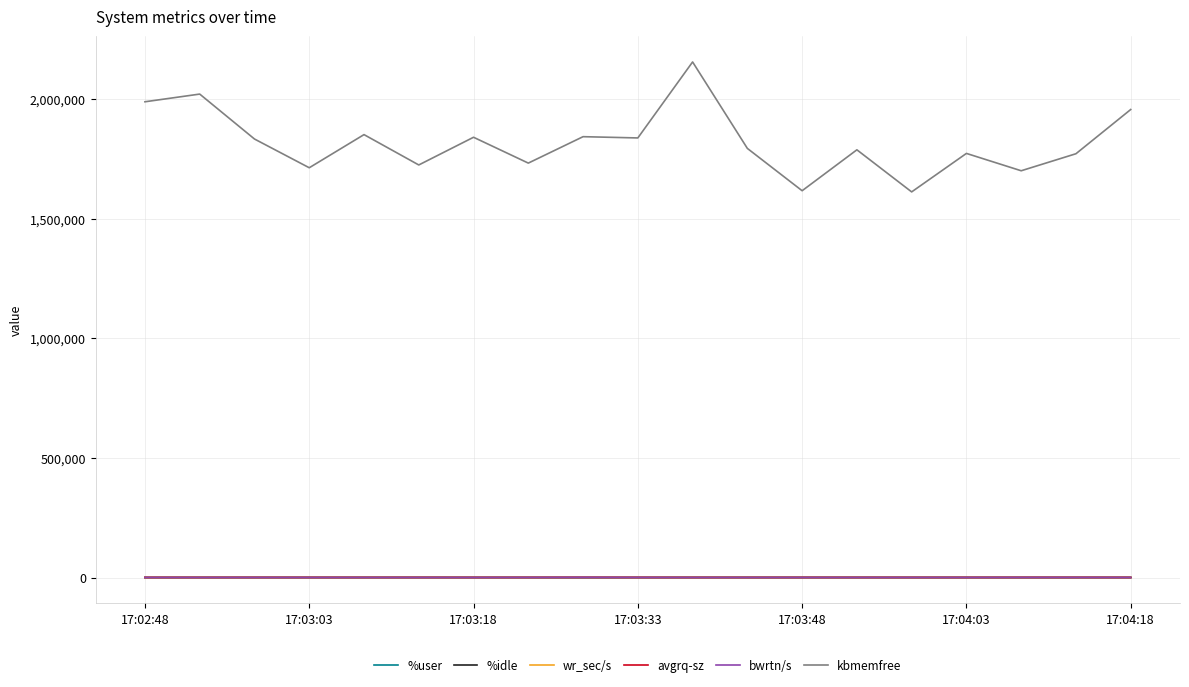

How many lines are shown in the chart?

6